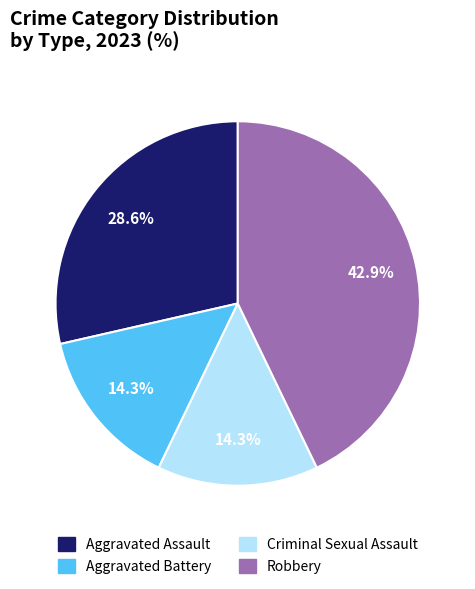

Approximately how many times larger is the value at Aggravated Battery compared to Criminal Sexual Assault?

1.0